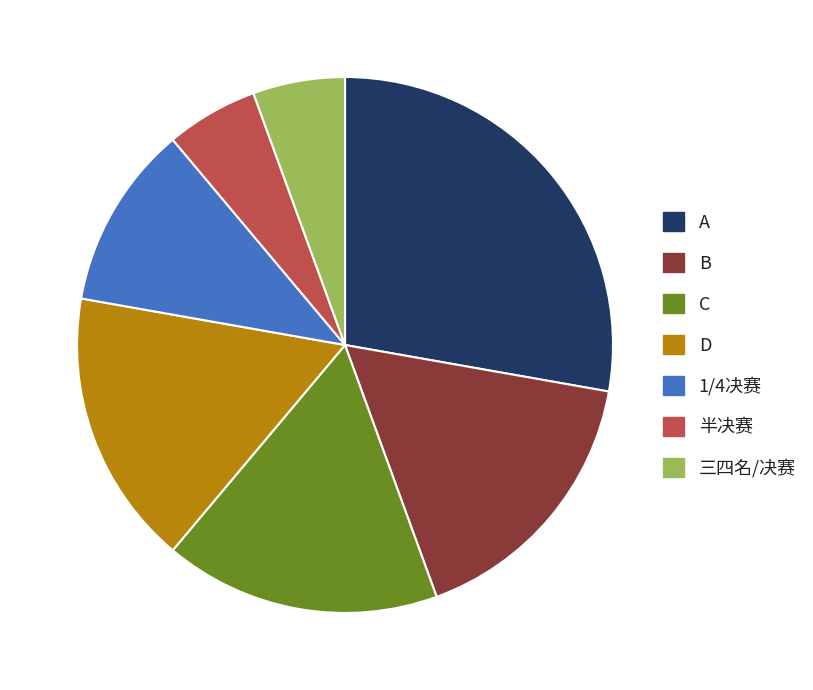

Is there any slice that represents more than half of the pie?

No